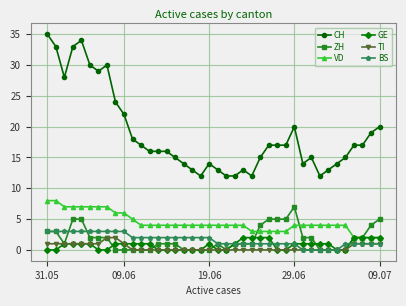

True or false: TI and CH intersect in this chart.

False